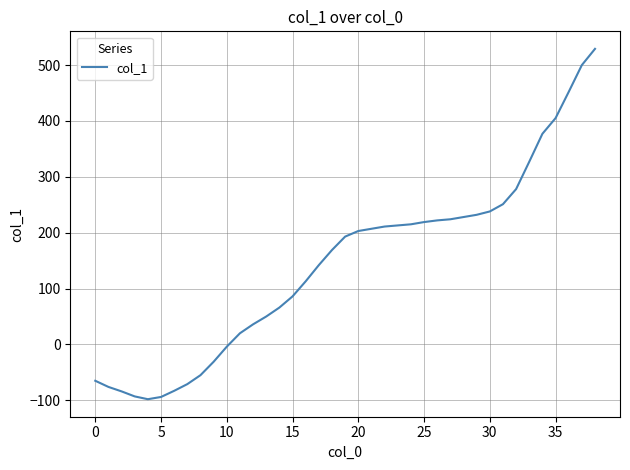

How many values are above zero?

28